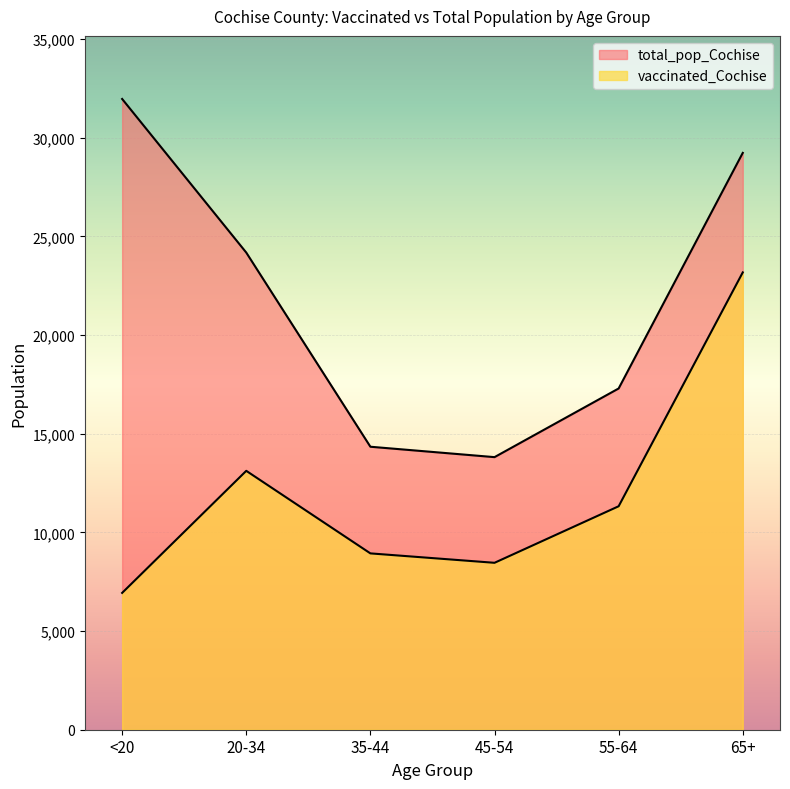

Which category has the highest value across all series?

<20